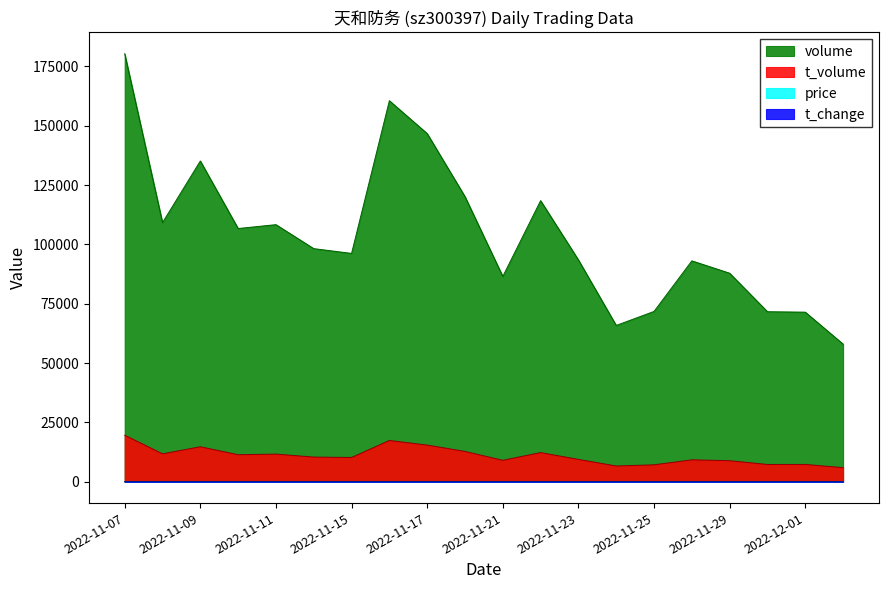

At which label does t_change first exceed 2?

2022-11-07